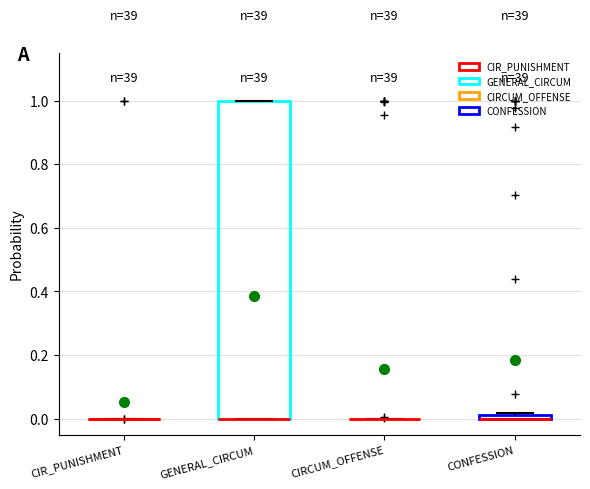

Which box is the tallest, from its lower edge to its upper edge?

GENERAL_CIRCUM